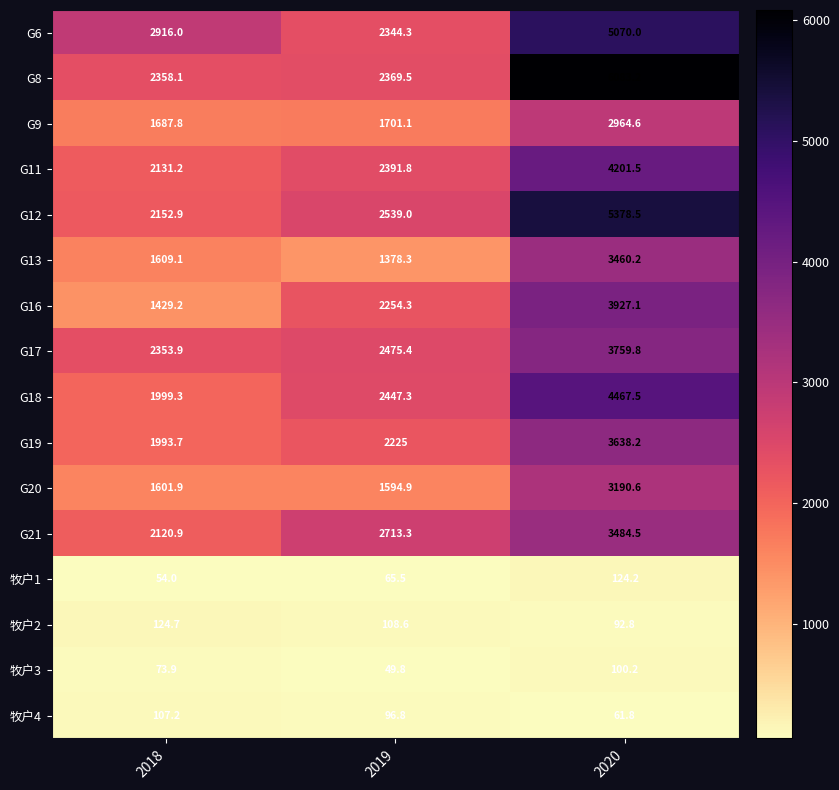

What is the sum of all G19 values?

7856.9